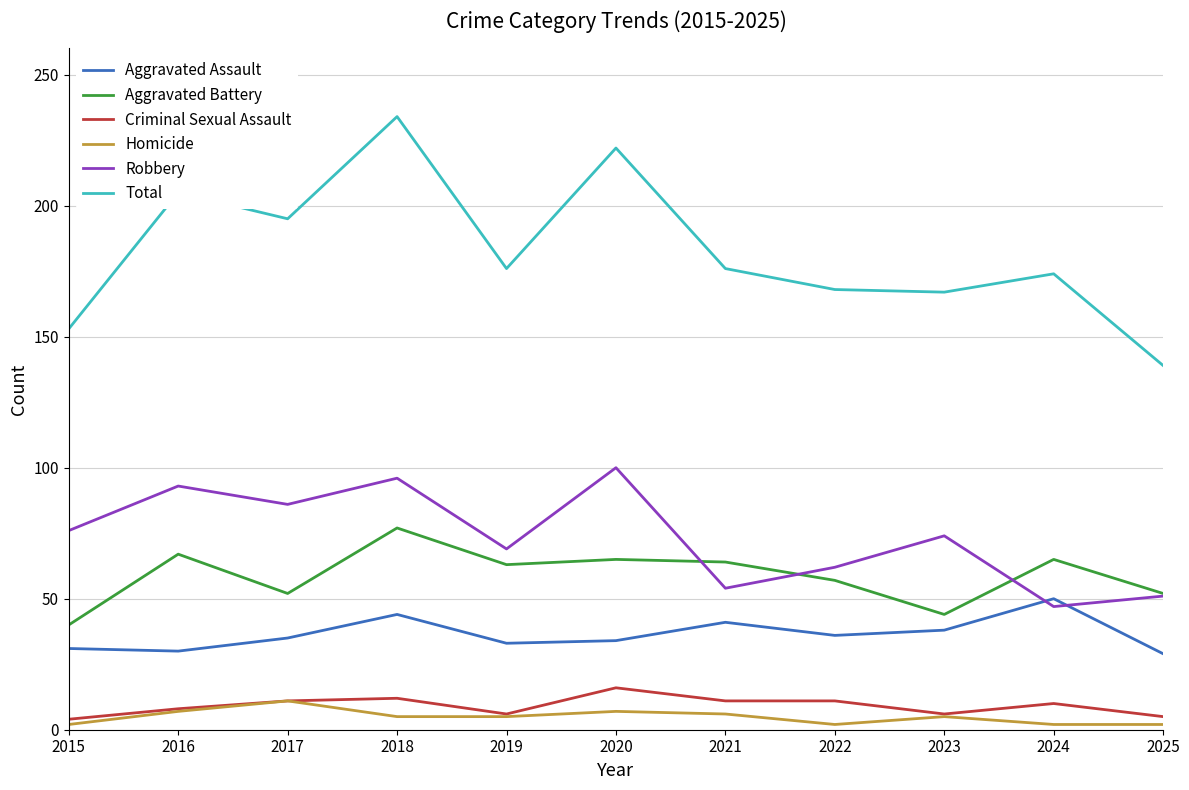

Which series has the largest range (max minus min)?

Total